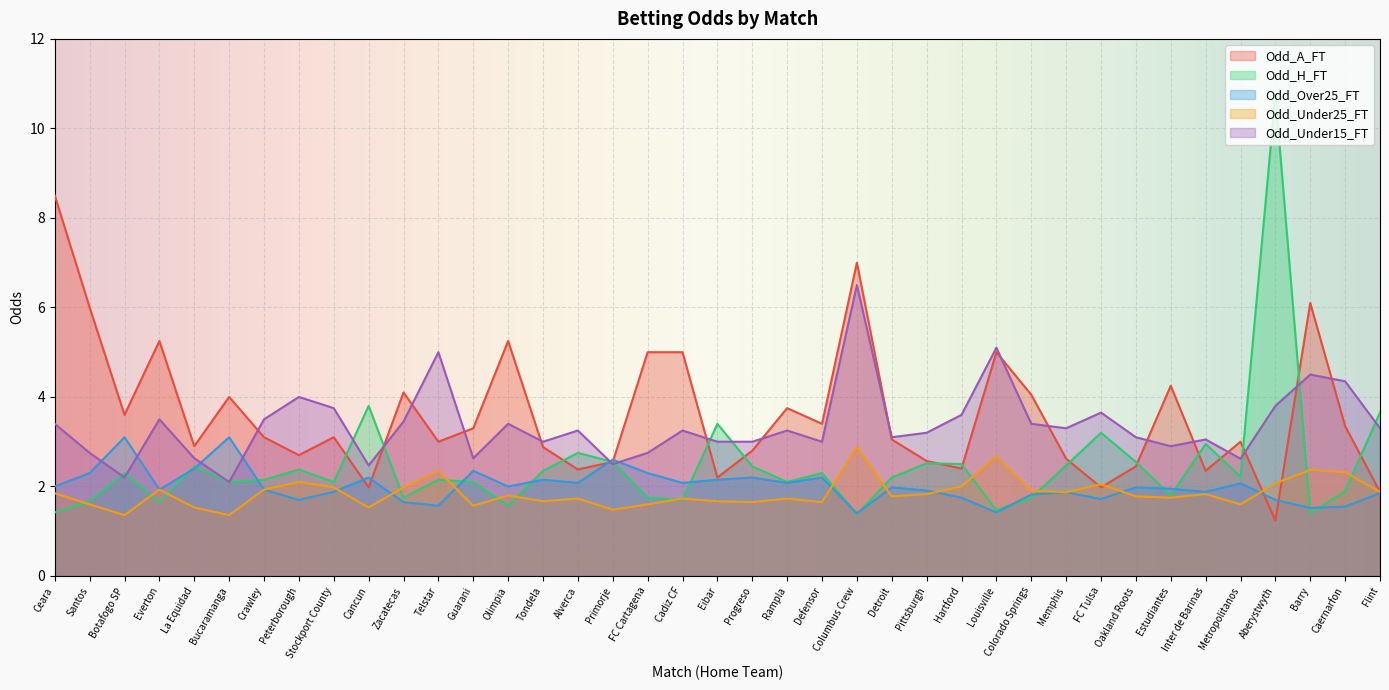

Reading right to left, extract all data points from this chart.

Odd_A_FT: 1.9	3.4	6.1	1.2	3.0	2.4	4.2	2.5	2.0	2.6	4.0	5.0	2.4	2.6	3.0	7.0	3.4	3.8	2.8	2.2	5.0	5.0	2.5	2.4	2.9	5.2	3.3	3.0	4.1	2.0	3.1	2.7	3.1	4.0	2.9	5.2	3.6	6.0	8.5
Odd_H_FT: 3.6	1.9	1.4	10.8	2.2	3.0	1.8	2.5	3.2	2.5	1.8	1.5	2.5	2.5	2.2	1.4	2.3	2.1	2.5	3.4	1.7	1.8	2.5	2.8	2.4	1.6	2.1	2.1	1.8	3.8	2.1	2.4	2.1	2.1	2.5	1.6	2.3	1.7	1.4
Odd_Over25_FT: 1.9	1.6	1.5	1.7	2.1	1.9	1.9	2.0	1.7	1.9	1.8	1.4	1.8	1.9	2.0	1.4	2.2	2.1	2.2	2.1	2.1	2.3	2.6	2.1	2.1	2.0	2.4	1.6	1.6	2.2	1.9	1.7	1.9	3.1	2.4	1.9	3.1	2.3	2.0
Odd_Under25_FT: 1.9	2.3	2.4	2.1	1.6	1.8	1.8	1.8	2.0	1.9	1.9	2.7	2.0	1.8	1.8	2.9	1.6	1.7	1.6	1.7	1.7	1.6	1.5	1.7	1.7	1.8	1.6	2.4	2.0	1.5	2.0	2.1	1.9	1.4	1.5	1.9	1.4	1.6	1.9
Odd_Under15_FT: 3.3	4.3	4.5	3.8	2.6	3.0	2.9	3.1	3.6	3.3	3.4	5.1	3.6	3.2	3.1	6.5	3.0	3.2	3.0	3.0	3.2	2.8	2.5	3.2	3.0	3.4	2.6	5.0	3.5	2.5	3.8	4.0	3.5	2.1	2.6	3.5	2.2	2.8	3.4